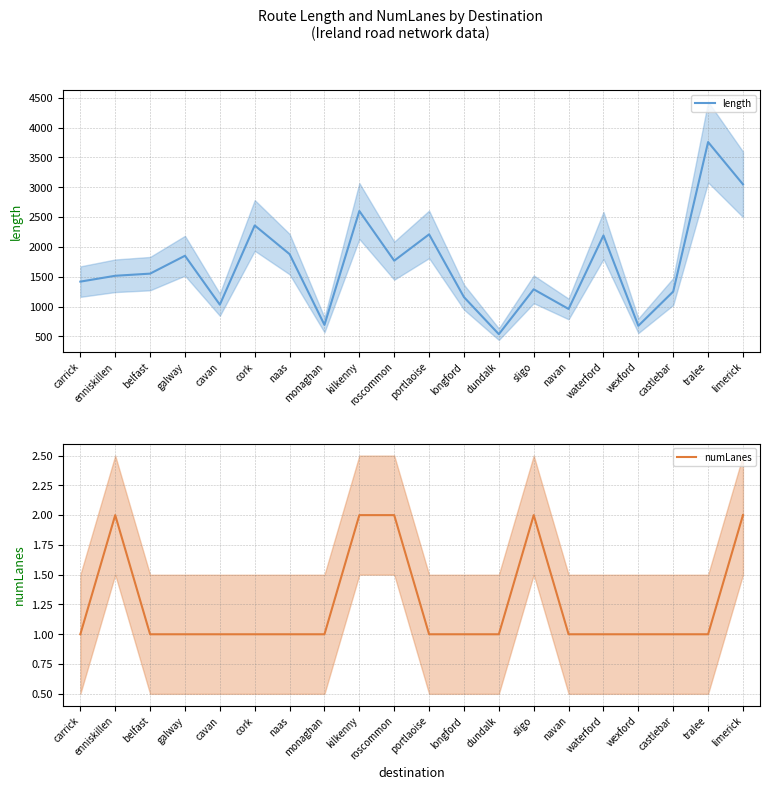

True or false: length and numLanes intersect in this chart.

False